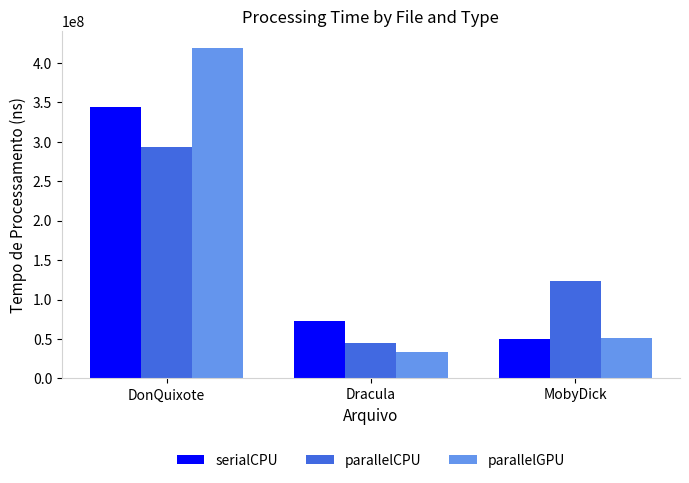

How many bars are there in each group?

3